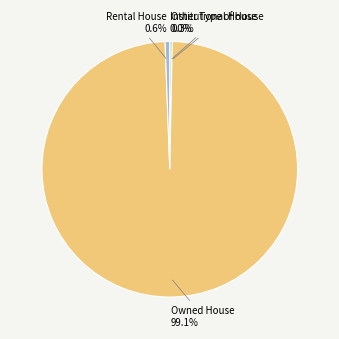

Does any single category account for the majority?

Yes